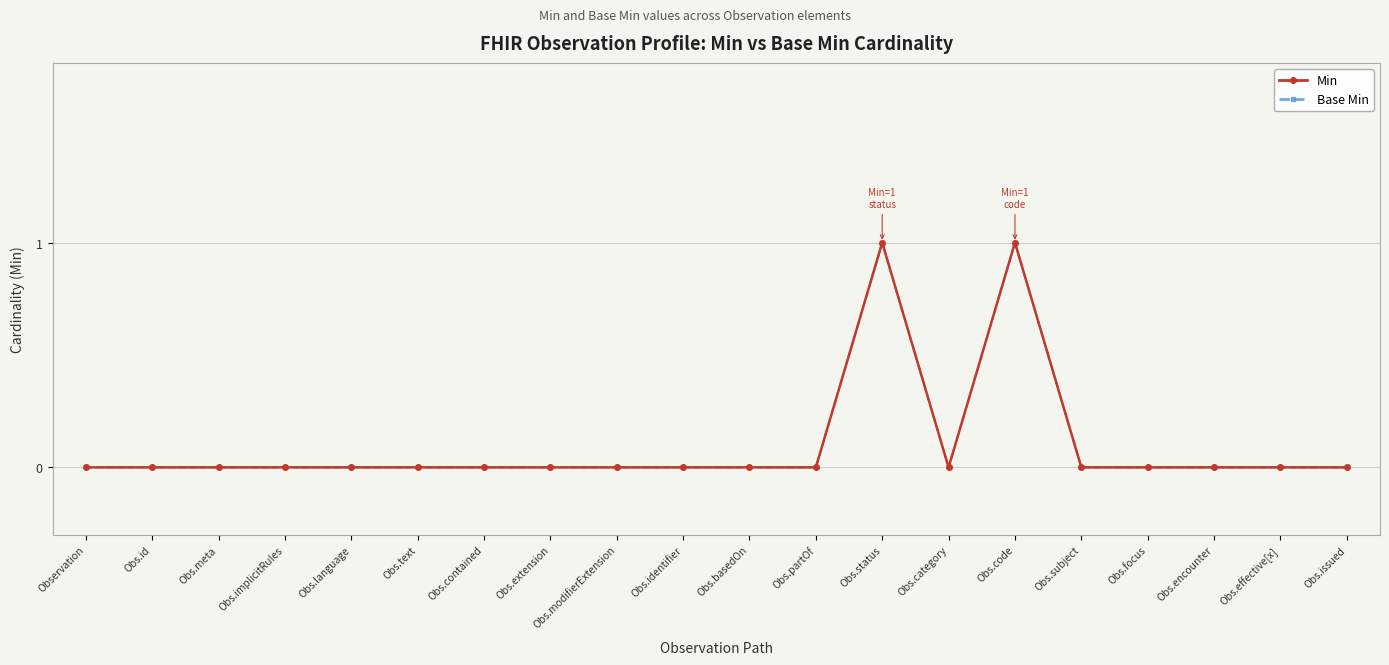

How many lines are shown in the chart?

2